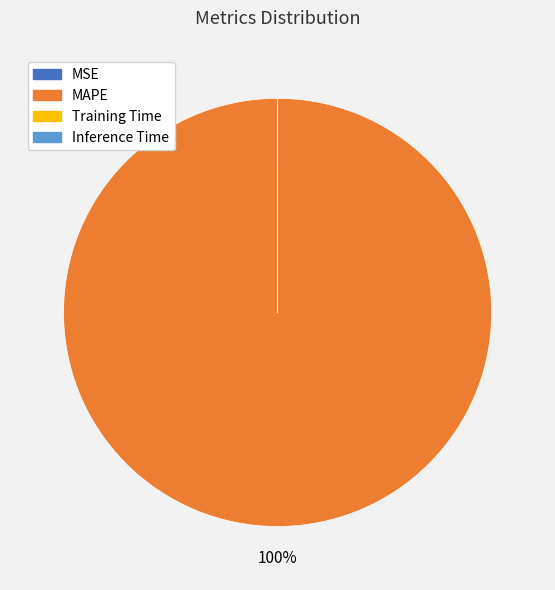

Is there a majority slice in this chart?

Yes